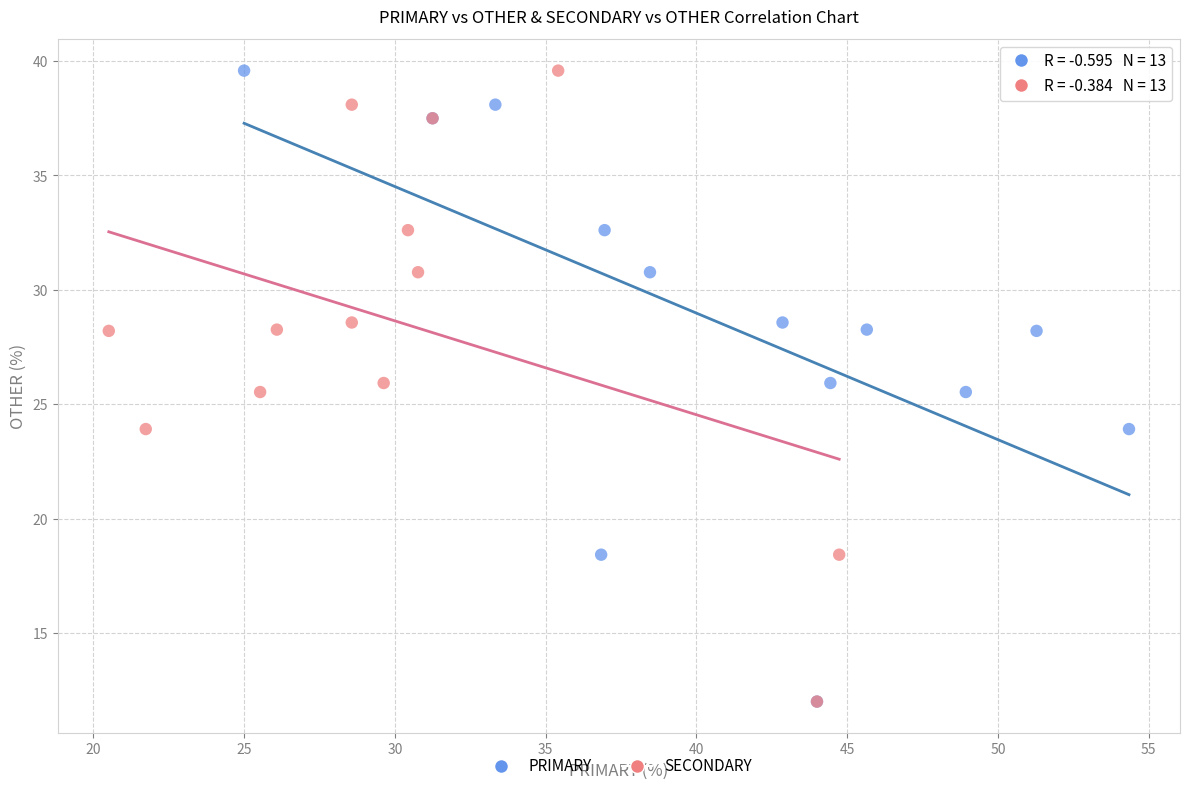

What are all the series names shown in the legend?

PRIMARY, SECONDARY